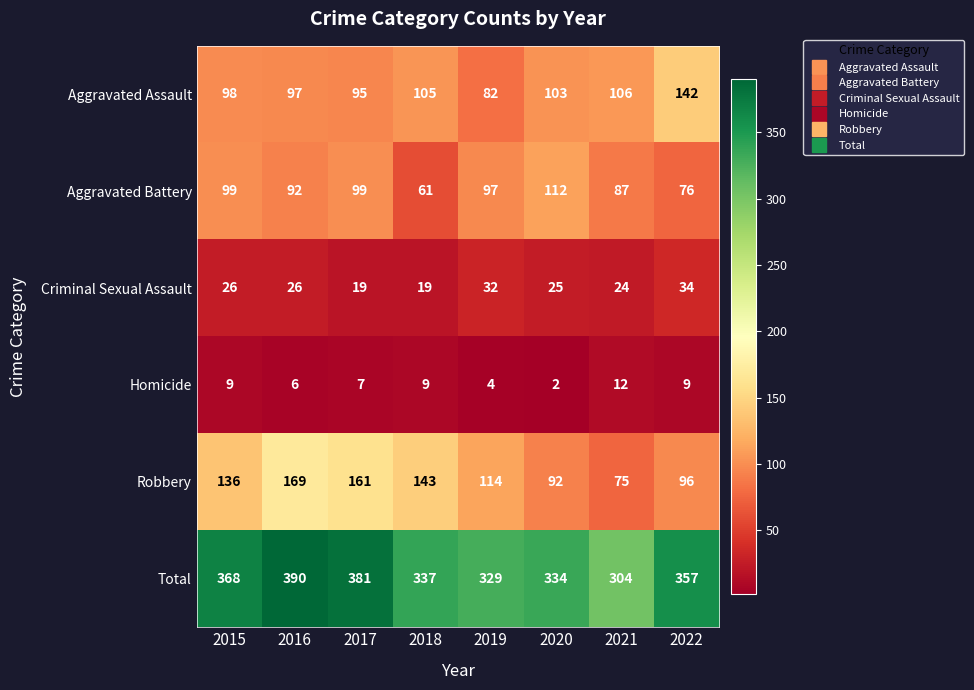

What is the average value of the Total series?

350